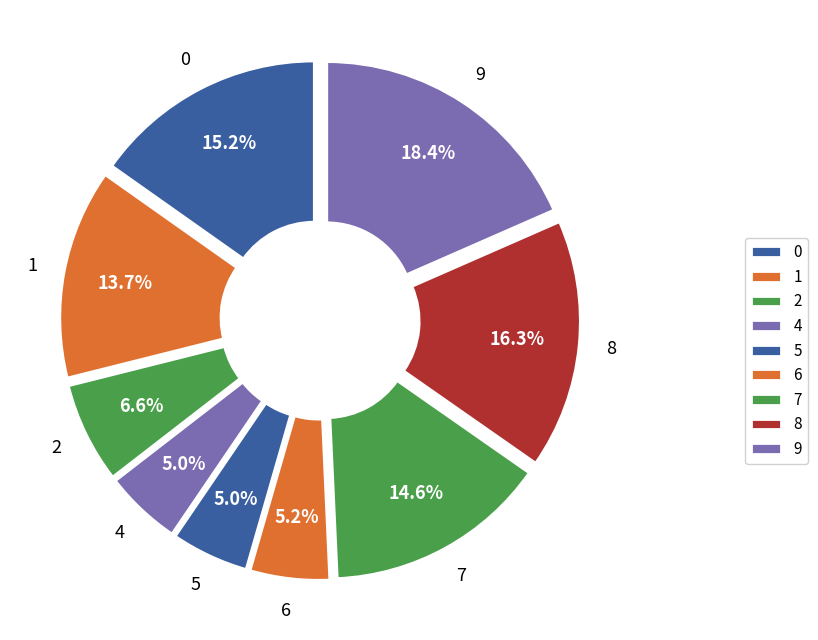

What percentage is the 7 slice, to the nearest percent?

15%